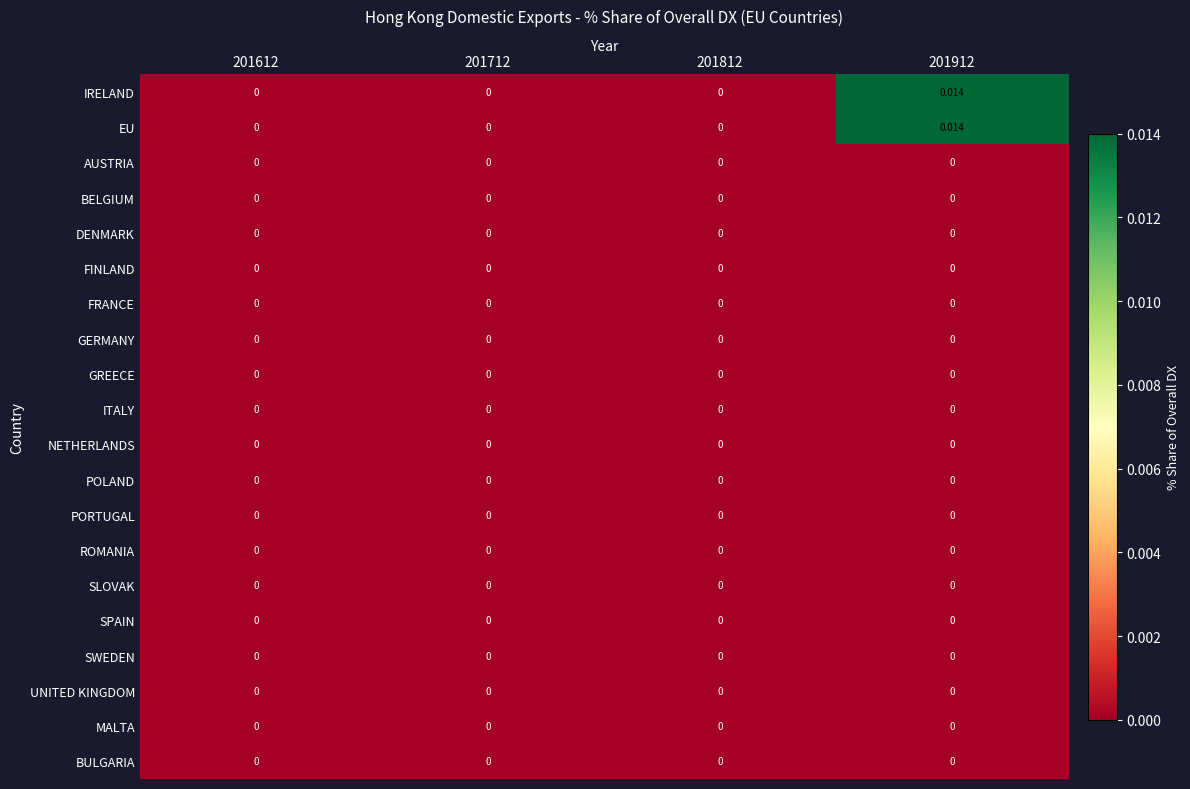

Which series has the largest range (max minus min)?

IRELAND